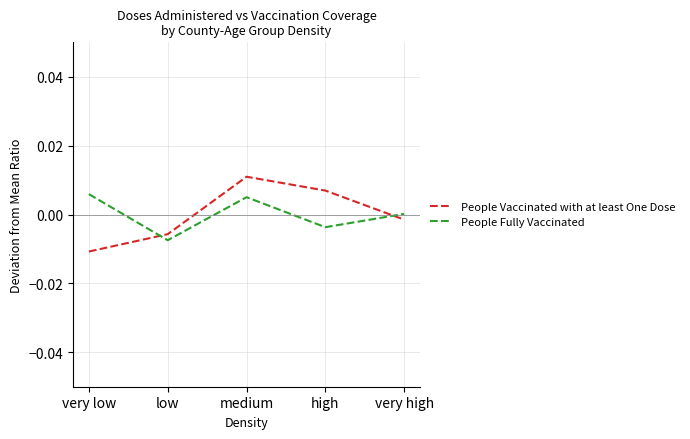

The value of People Fully Vaccinated at low is -0.0. True or false?

True